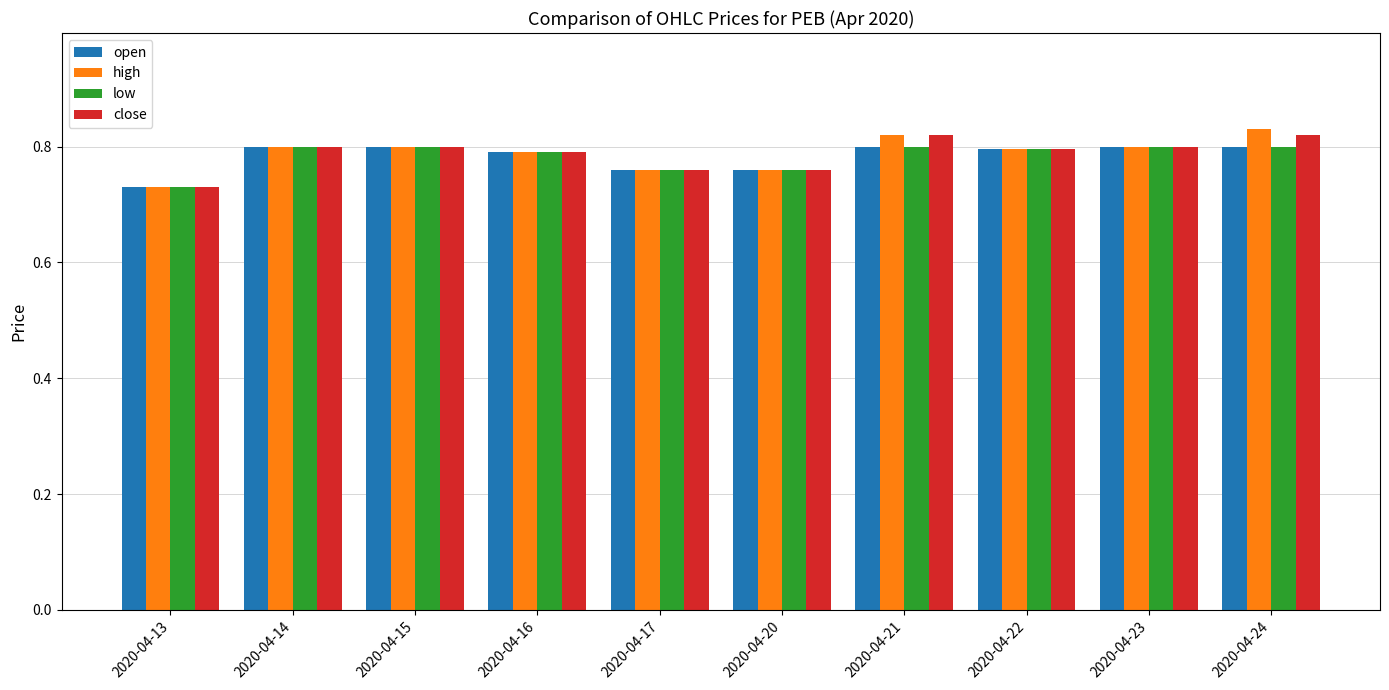

Are the bars horizontal?

No